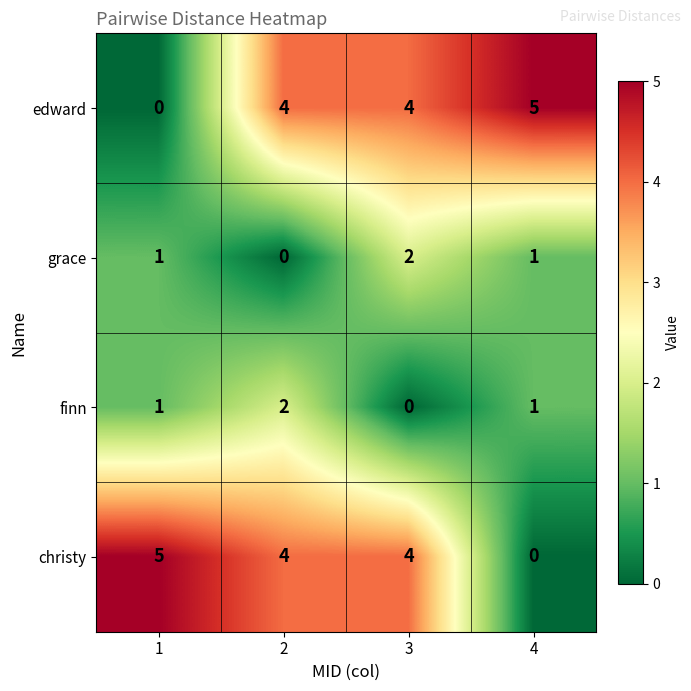

Reading right to left, list all the values displayed in this chart.

edward: 4=5	3=4	2=4	1=0
grace: 4=1	3=2	2=0	1=1
finn: 4=1	3=0	2=2	1=1
christy: 4=0	3=4	2=4	1=5